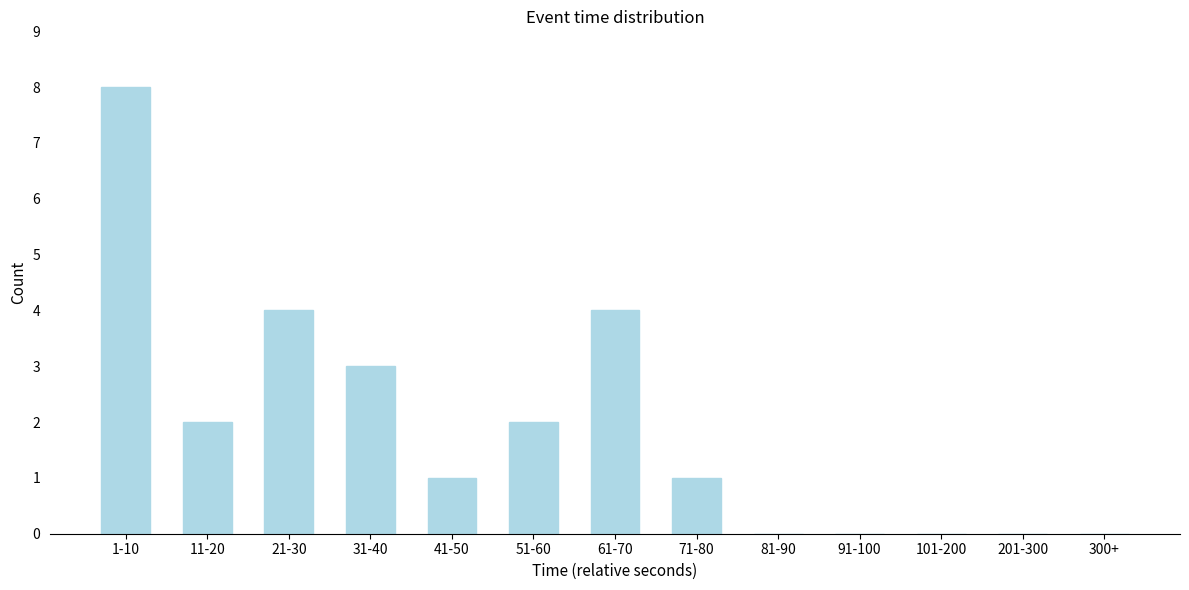

Reading left to right, what are all the values shown in this chart?

1-10=8	11-20=2	21-30=4	31-40=3	41-50=1	51-60=2	61-70=4	71-80=1	81-90=0	91-100=0	101-200=0	201-300=0	300+=0